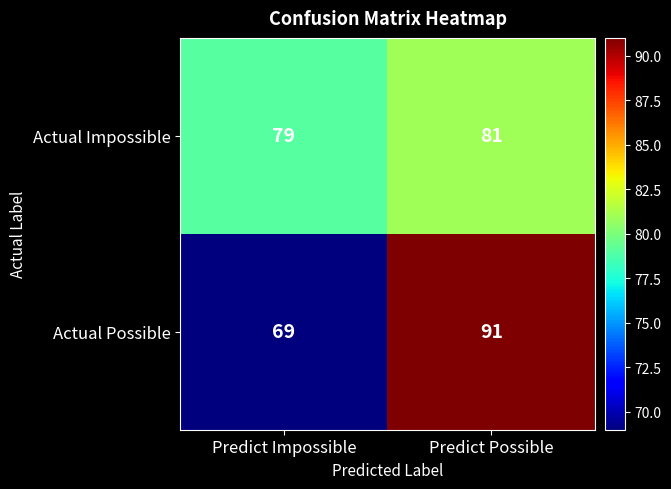

How many series are shown in this chart?

2